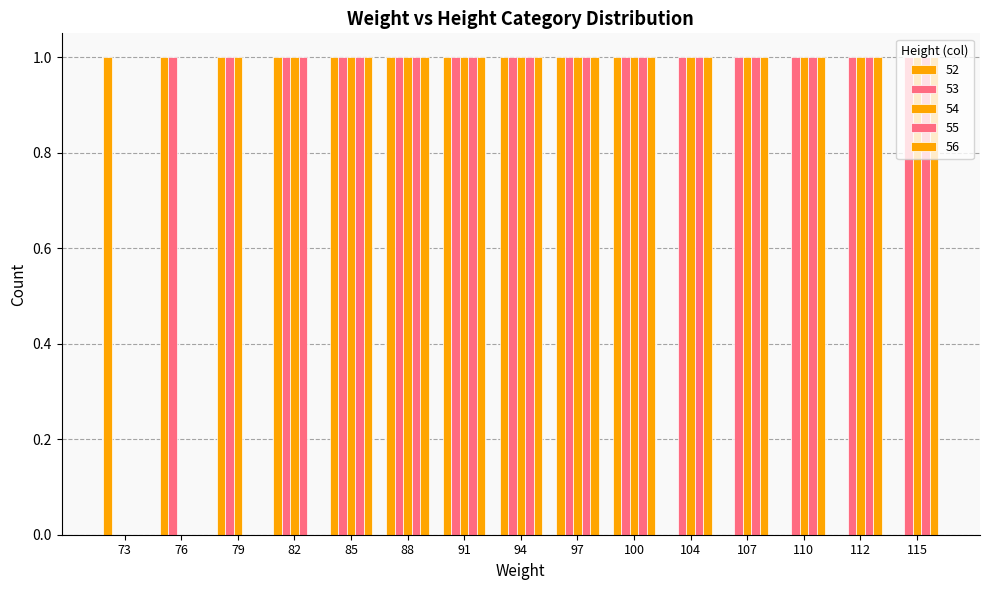

List the labels in order of 52 value, smallest first.

104, 107, 110, 112, 115, 73, 76, 79, 82, 85, 88, 91, 94, 97, 100